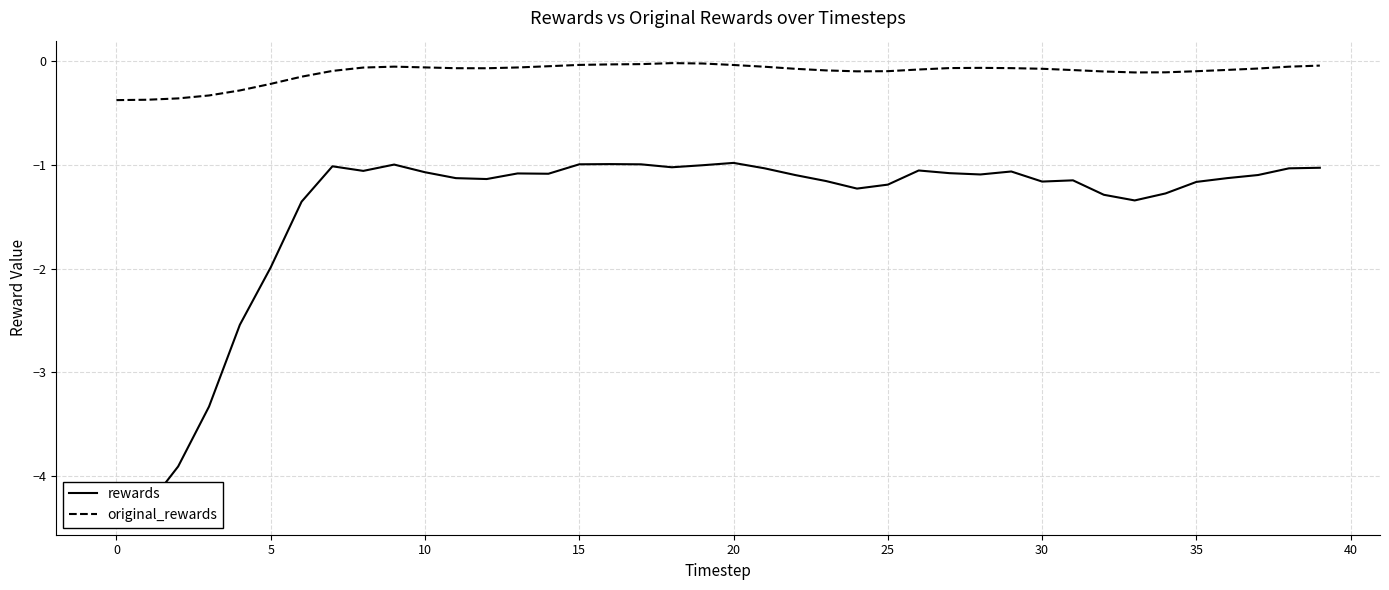

At 11, list the series in order from smallest to largest.

rewards, original_rewards